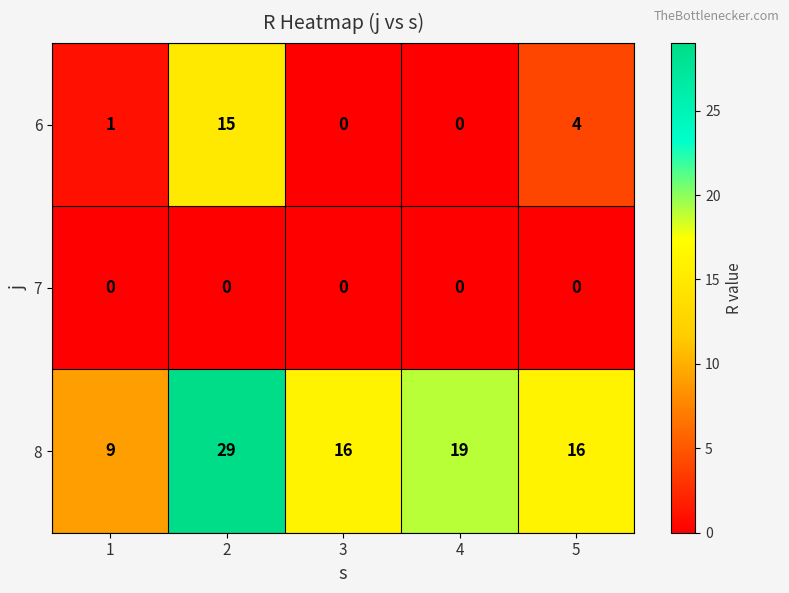

What is the greatest value displayed?

29